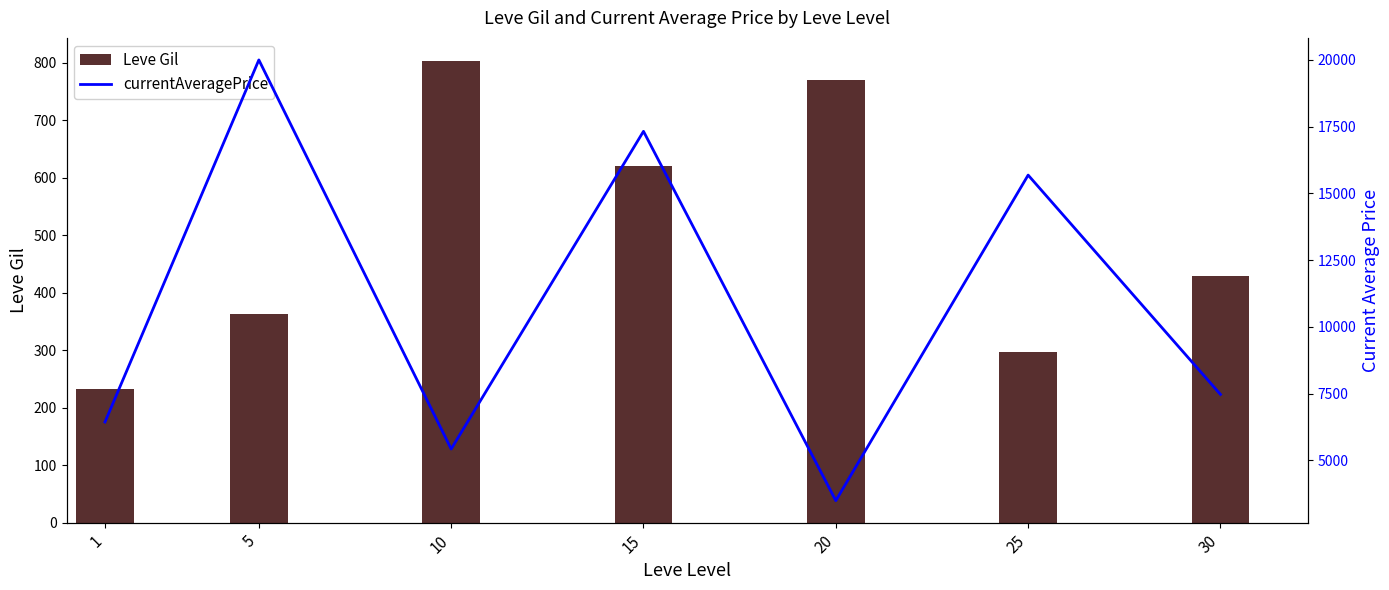

True or false: Leve Gil has a value of 770.0 at 20.

True